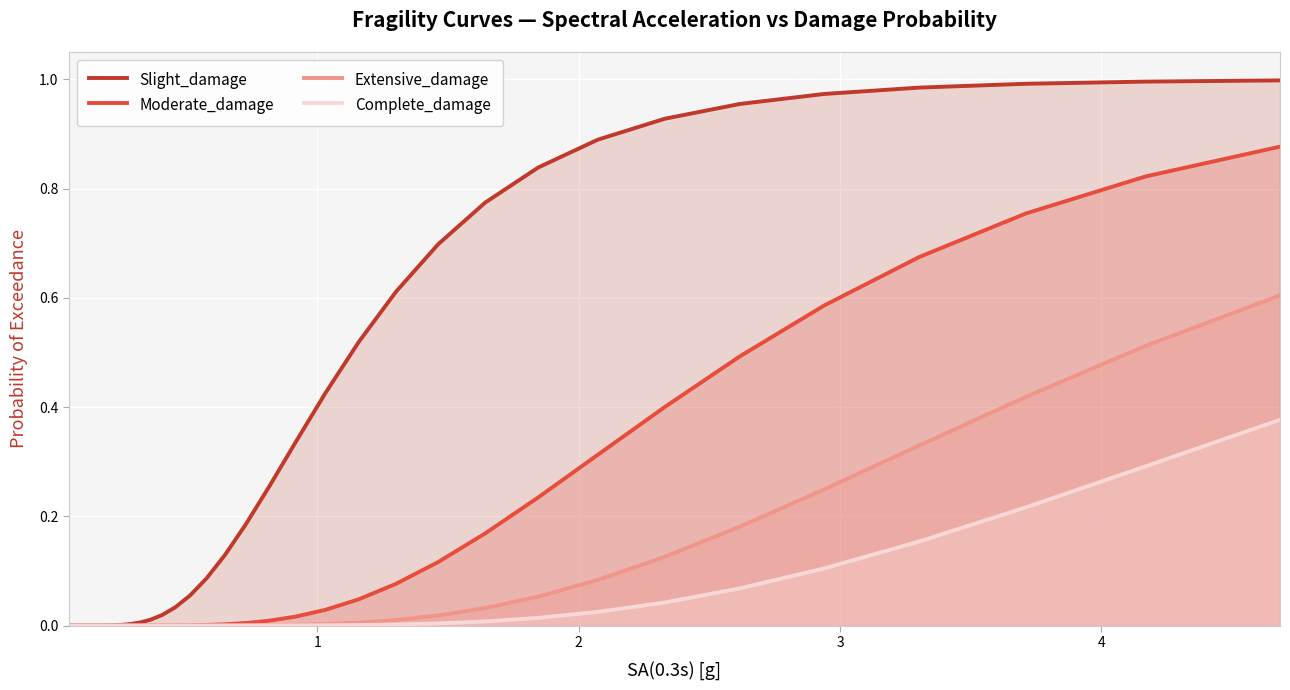

What is the average value of the Extensive_damage series?

0.1